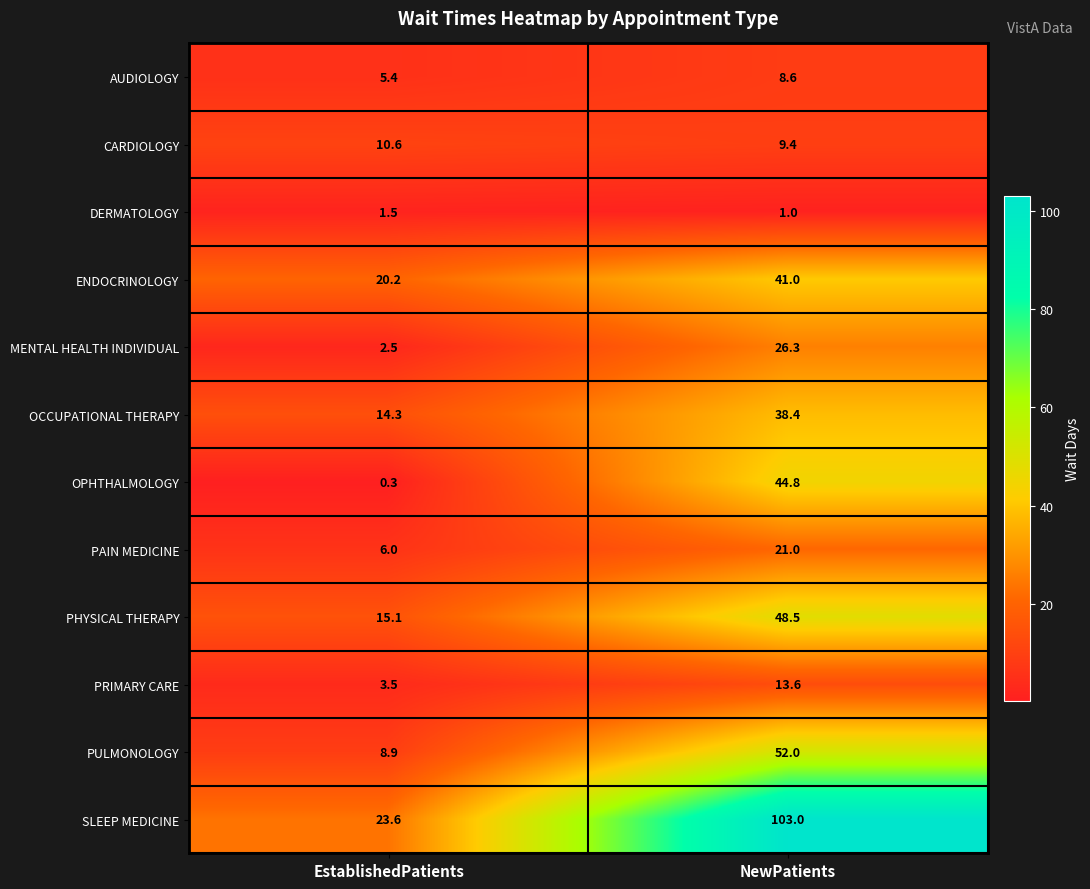

The OPHTHALMOLOGY series shows 29.6 at NewPatients. True or false?

False